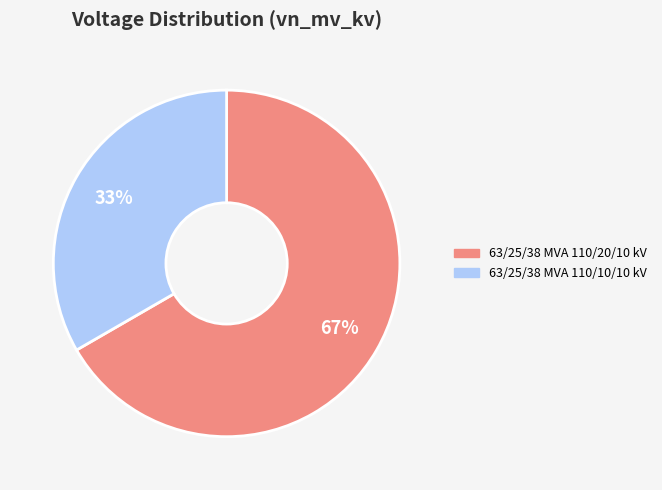

How many segments does this pie chart have?

2